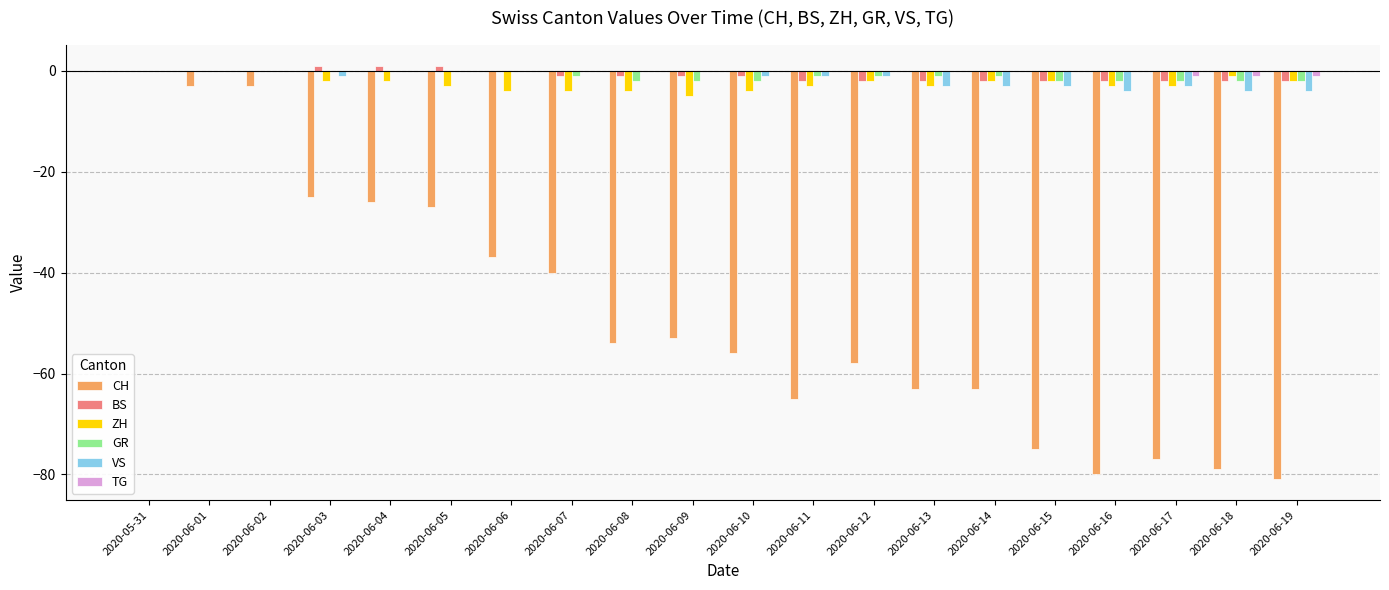

True or false: BS has a value of -2 at 2020-06-17.

True